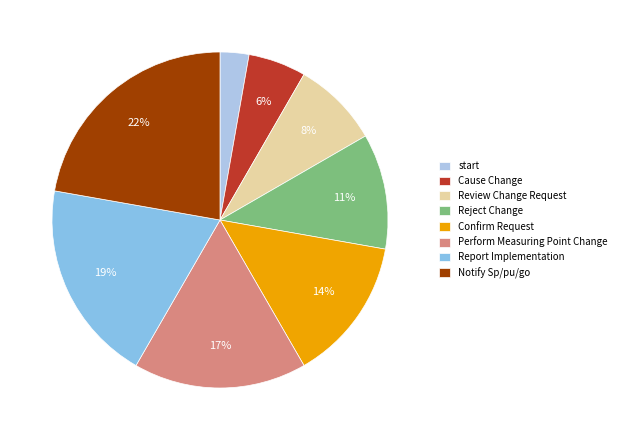

To the nearest percent, what is the combined percentage of Reject Change and start?

14%